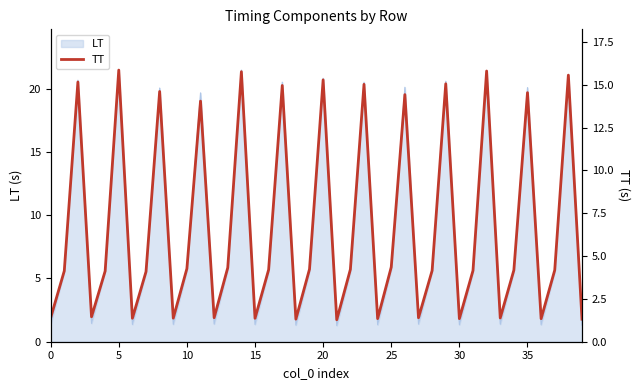

Does the chart display data point markers on the line(s)?

No